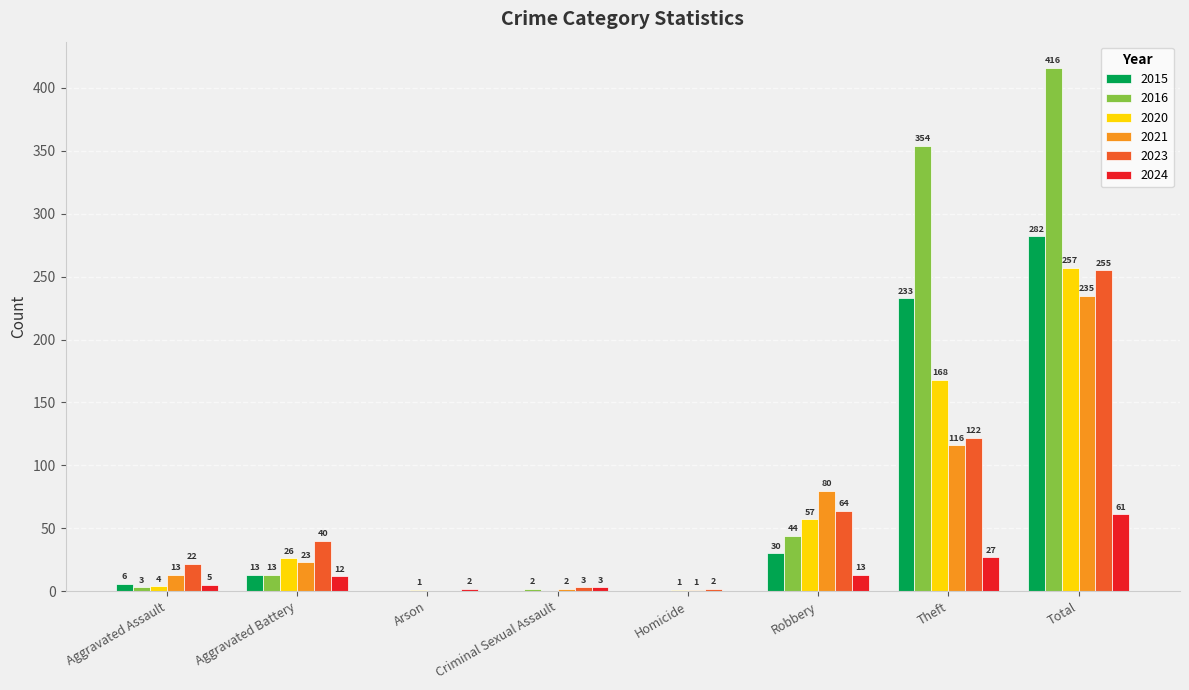

What is the spread (max minus min) of values at Aggravated Battery?

28